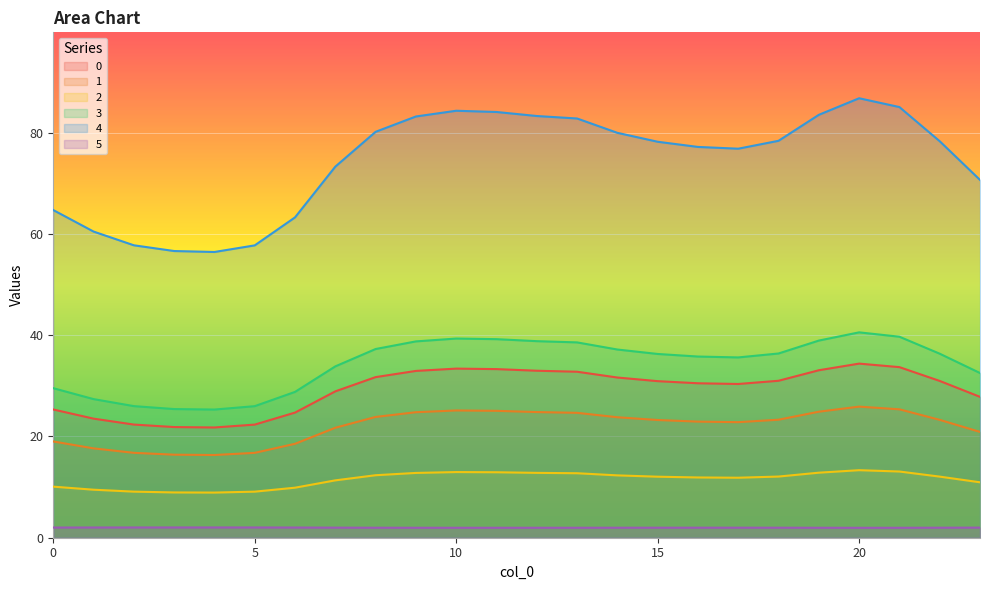

Which series has the largest range (max minus min)?

4